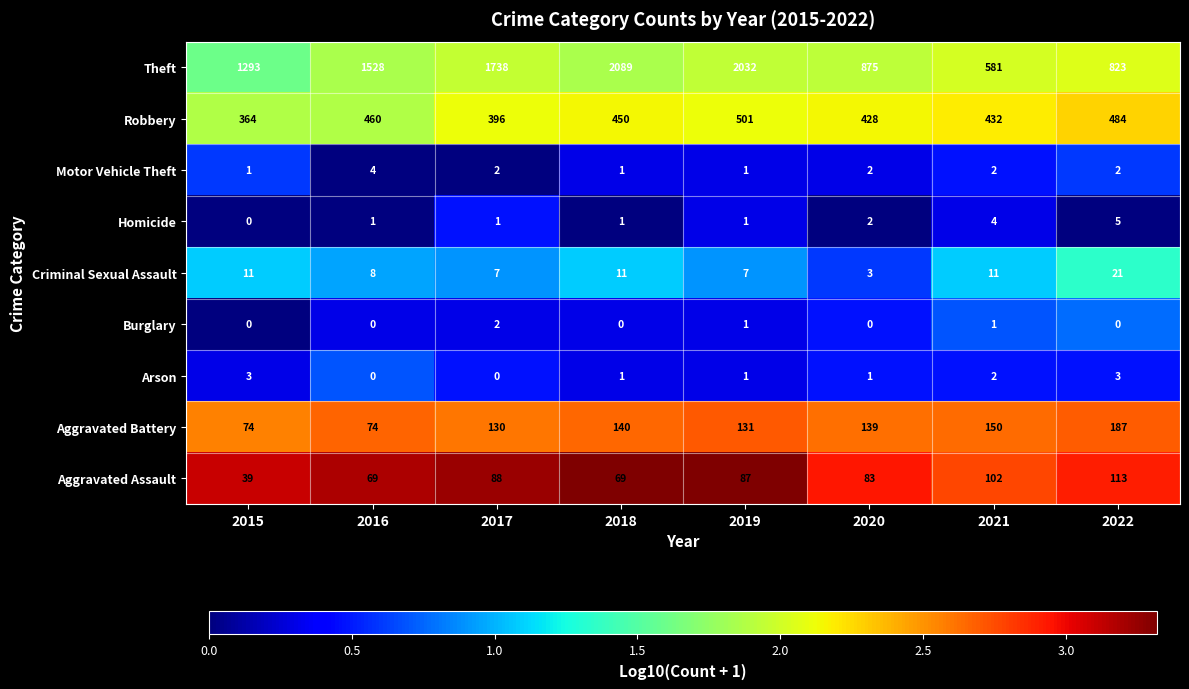

List the series in order of their peak value, highest first.

Theft, Robbery, Aggravated Battery, Aggravated Assault, Criminal Sexual Assault, Homicide, Motor Vehicle Theft, Arson, Burglary